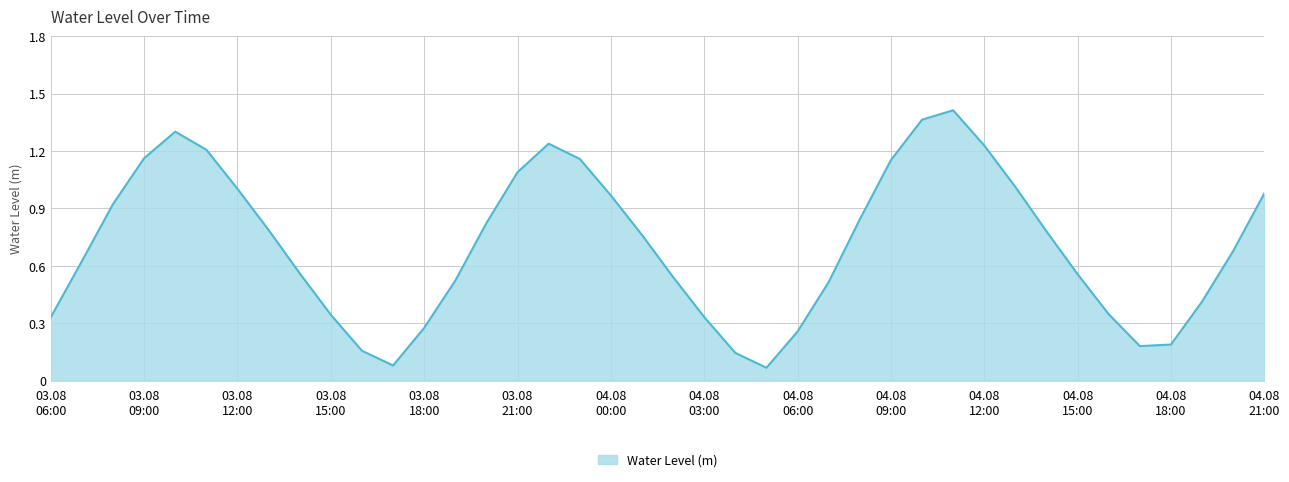

Does the chart display data point markers on the line(s)?

No